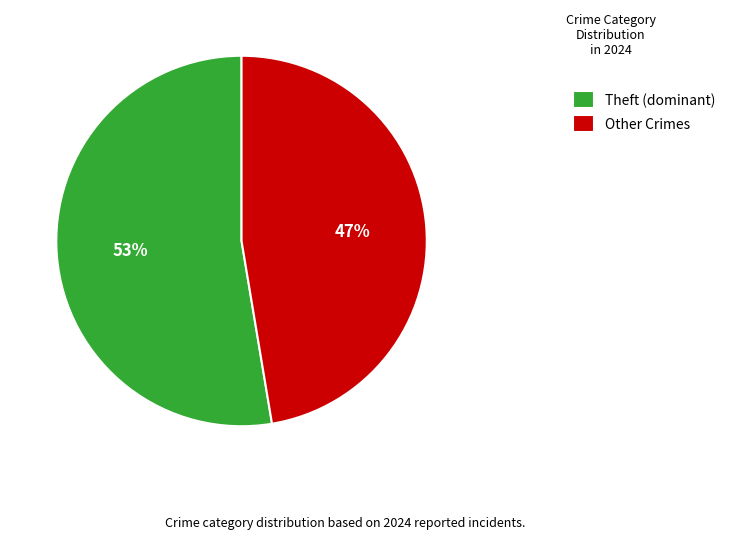

Combined, do Theft (dominant) and Other Crimes account for over 50%?

Yes